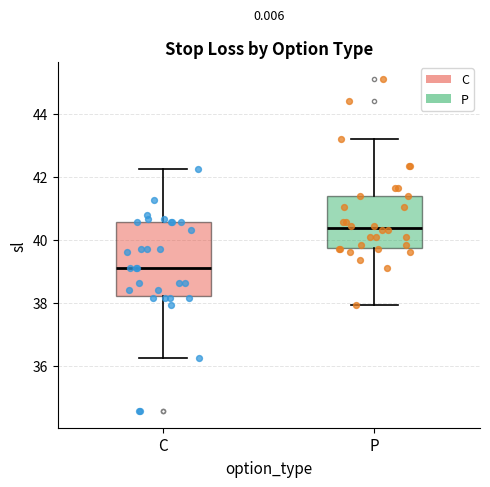

Which box has the highest median line?

P